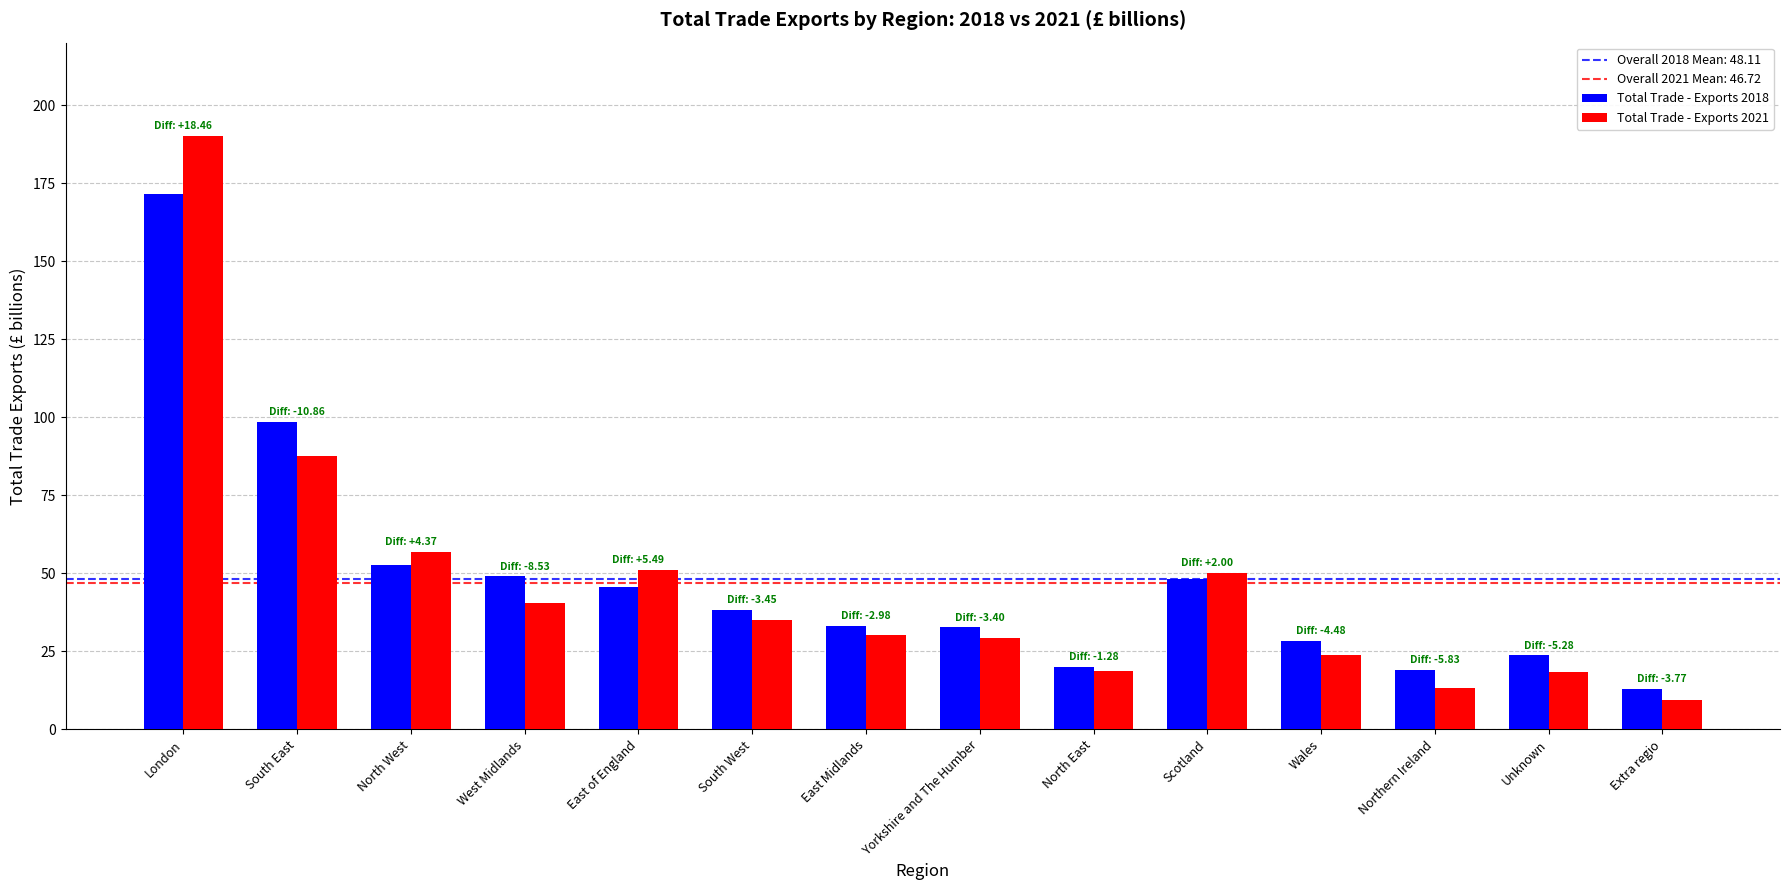

What is the lowest value of the Total Trade - Exports 2018 series?

13.1